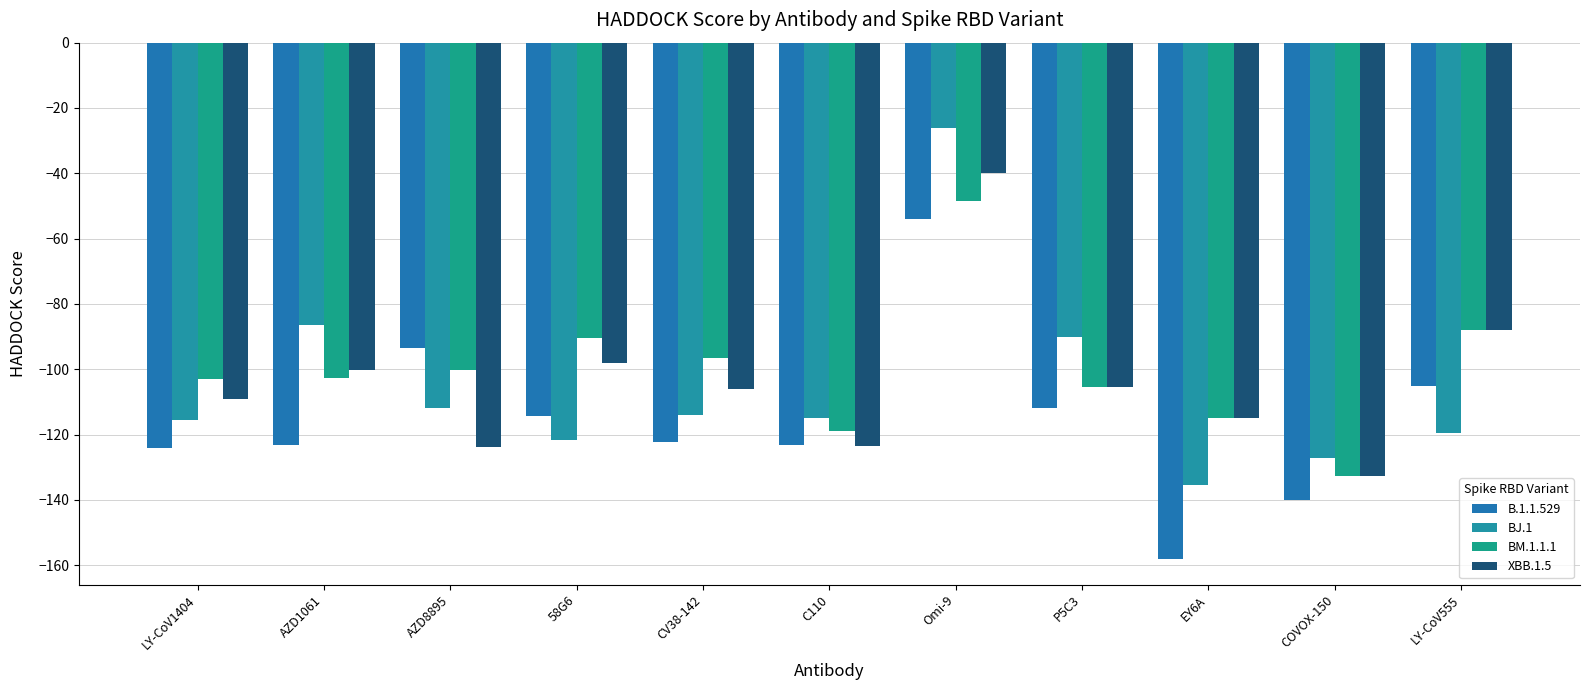

What is the value of the BJ.1 bar at the 10th from the left?

-127.1